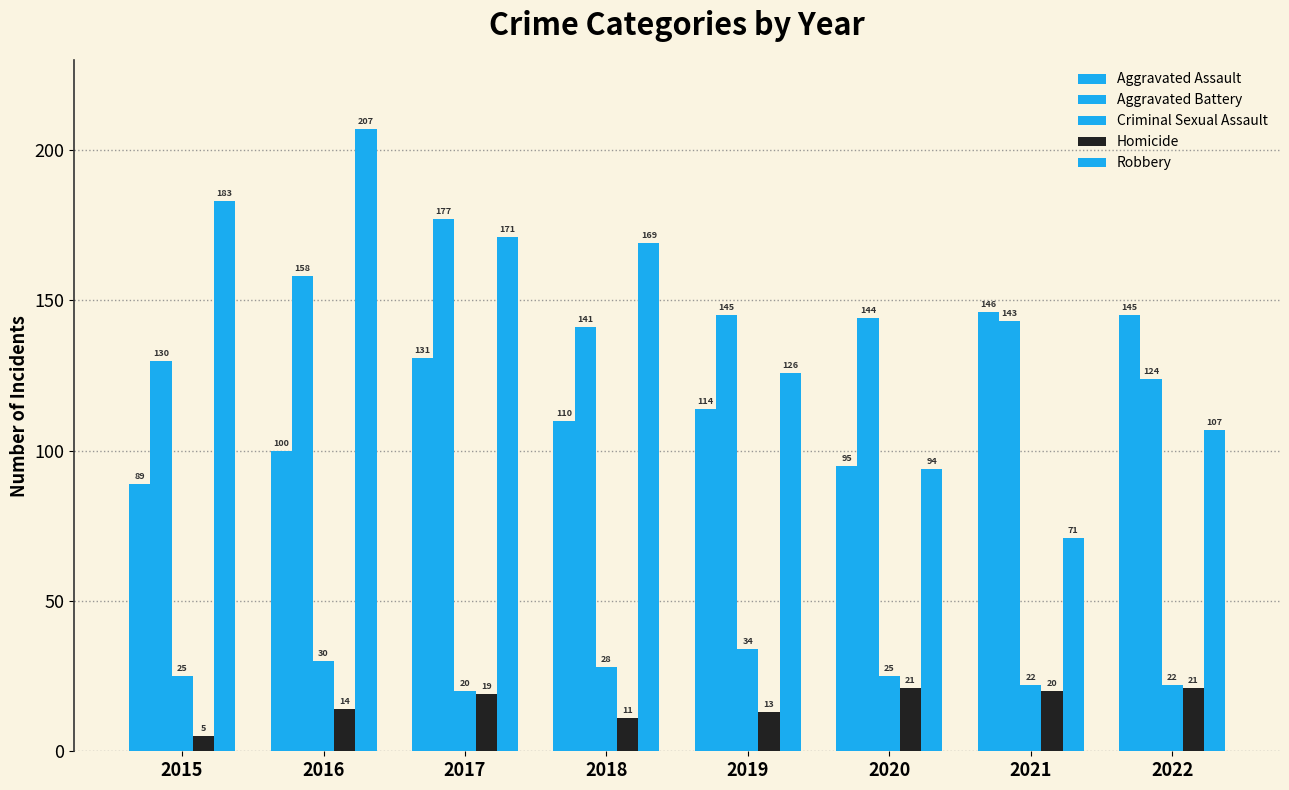

How many groups of bars are there?

8